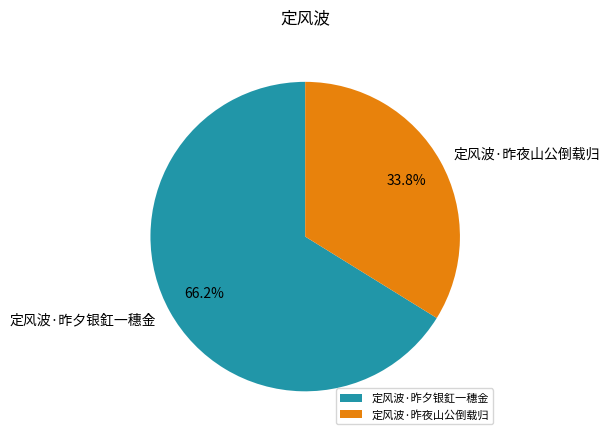

Combined, do 定风波·昨夜山公倒载归 and 定风波·昨夕银釭一穗金 account for over 50%?

Yes